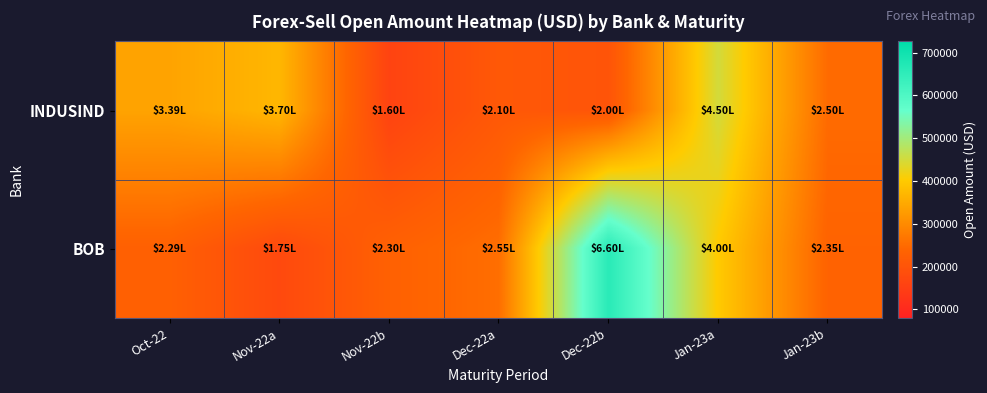

Count the number of categories in the chart.

7